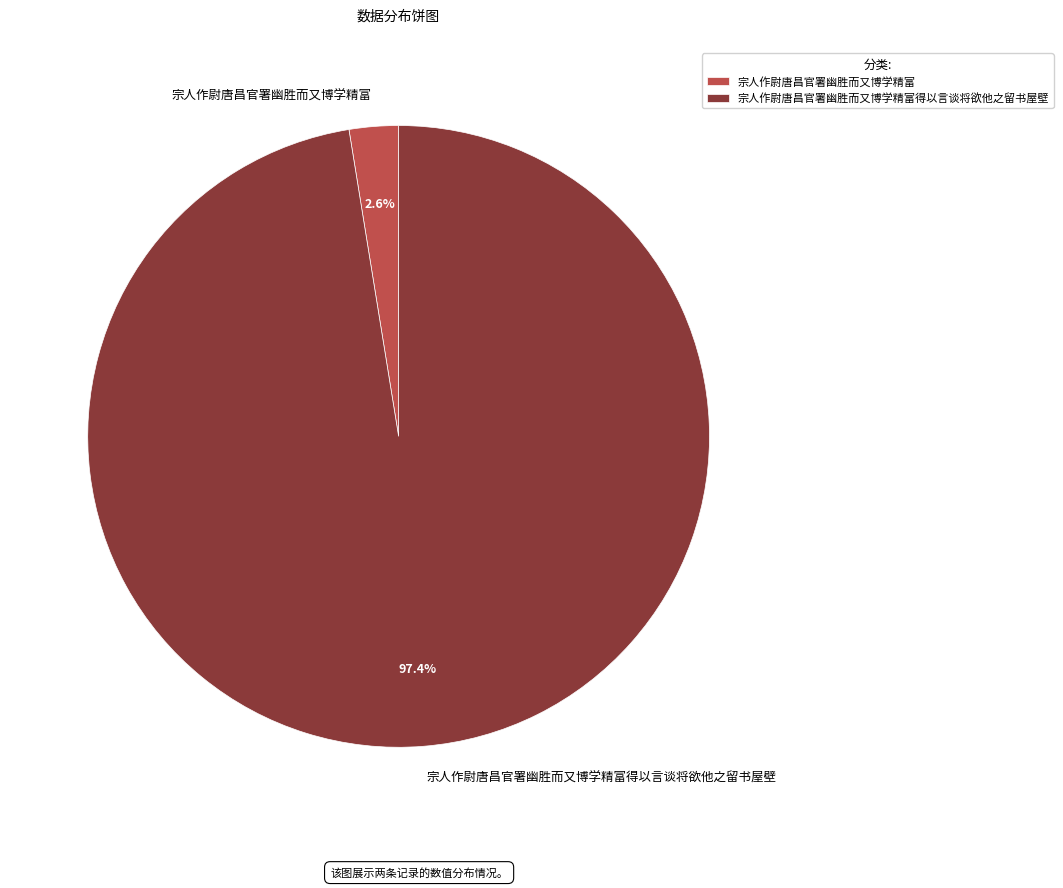

Rank the categories by value from highest to lowest.

宗人作尉唐昌官署幽胜而又博学精富得以言谈将欲他之留书屋壁, 宗人作尉唐昌官署幽胜而又博学精富